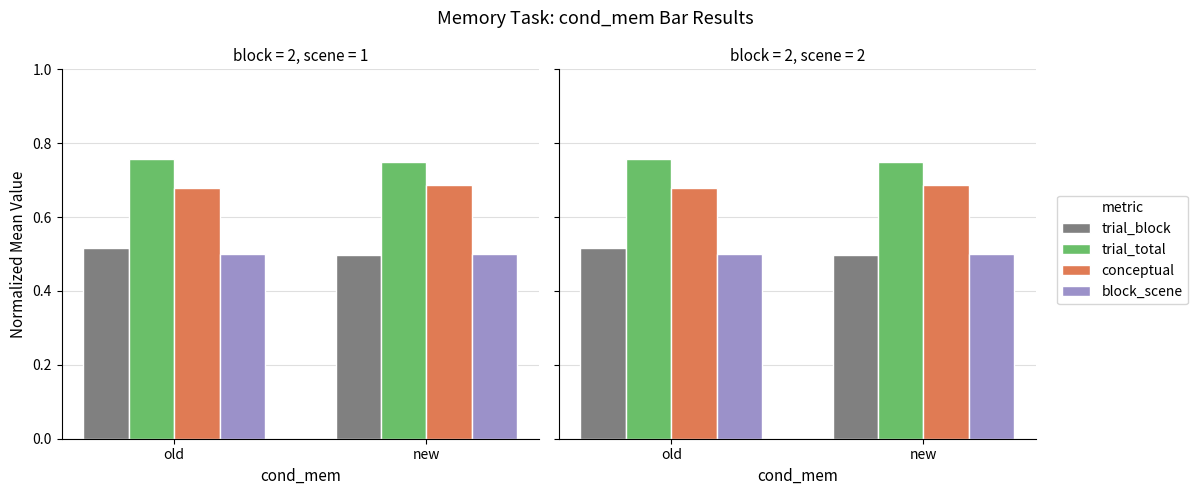

Which category has the lowest value across all series?

new